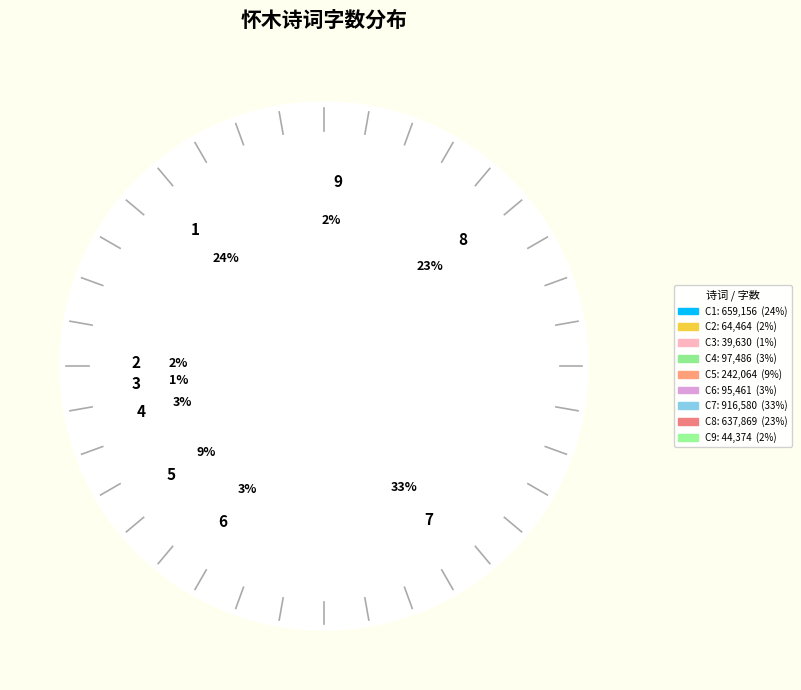

To the nearest percent, what portion does 步蟾宫 其一 九月二十六夜宿周师从家。睡觉，风雨起，有怀木犀 represent?

33%